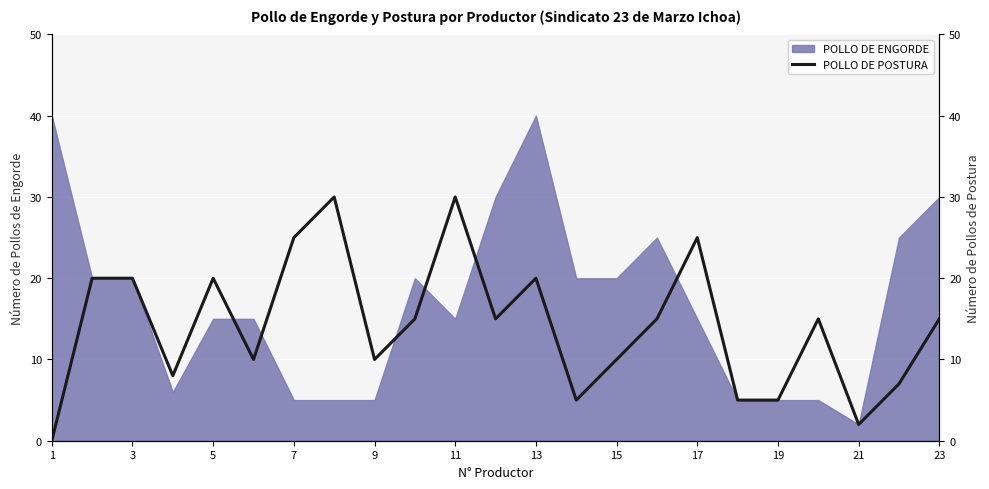

At which label does POLLO DE ENGORDE reach its minimum?

21